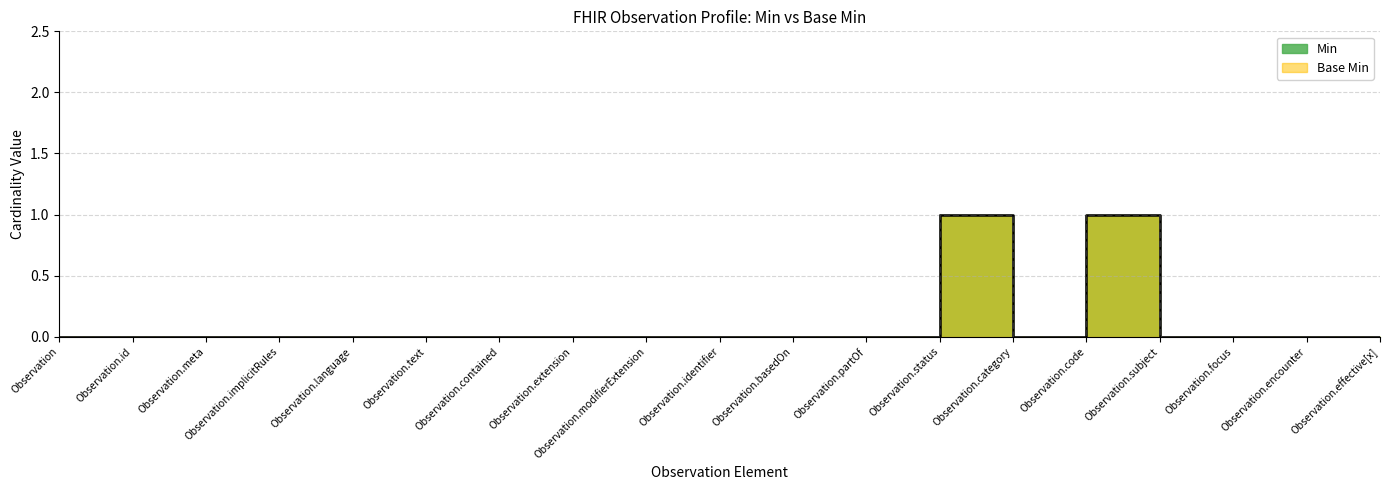

Rank the categories by Base Min value from highest to lowest.

Observation.status, Observation.code, Observation, Observation.id, Observation.meta, Observation.implicitRules, Observation.language, Observation.text, Observation.contained, Observation.extension, Observation.modifierExtension, Observation.identifier, Observation.basedOn, Observation.partOf, Observation.category, Observation.subject, Observation.focus, Observation.encounter, Observation.effective[x]